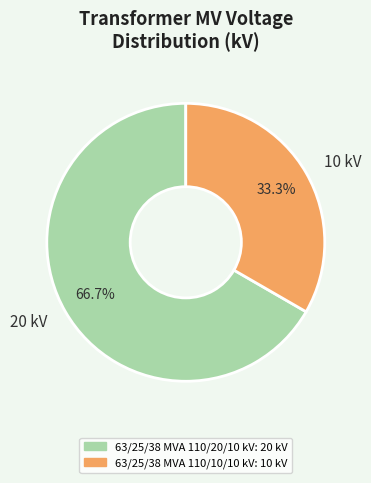

What is the majority slice?

63/25/38 MVA 110/20/10 kV